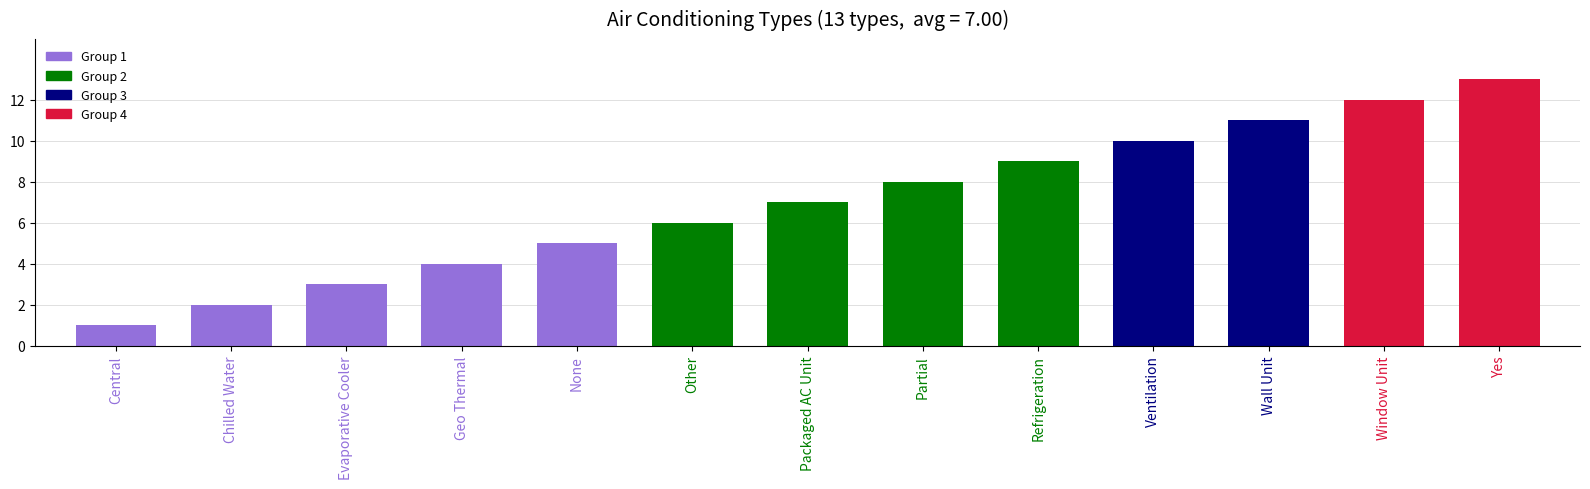

Reading left to right, list all the values displayed in this chart.

Central=1	Chilled Water=2	Evaporative Cooler=3	Geo Thermal=4	None=5	Other=6	Packaged AC Unit=7	Partial=8	Refrigeration=9	Ventilation=10	Wall Unit=11	Window Unit=12	Yes=13